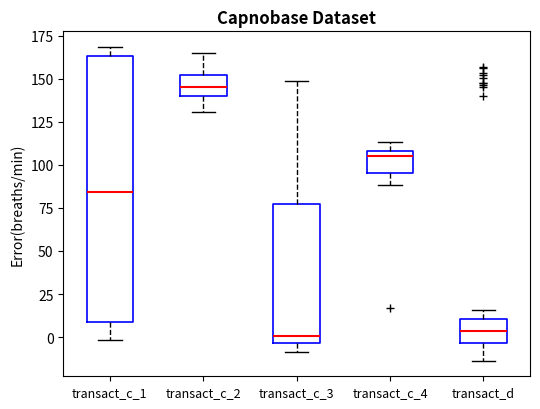

Which box's median line is the highest?

transact_c_2